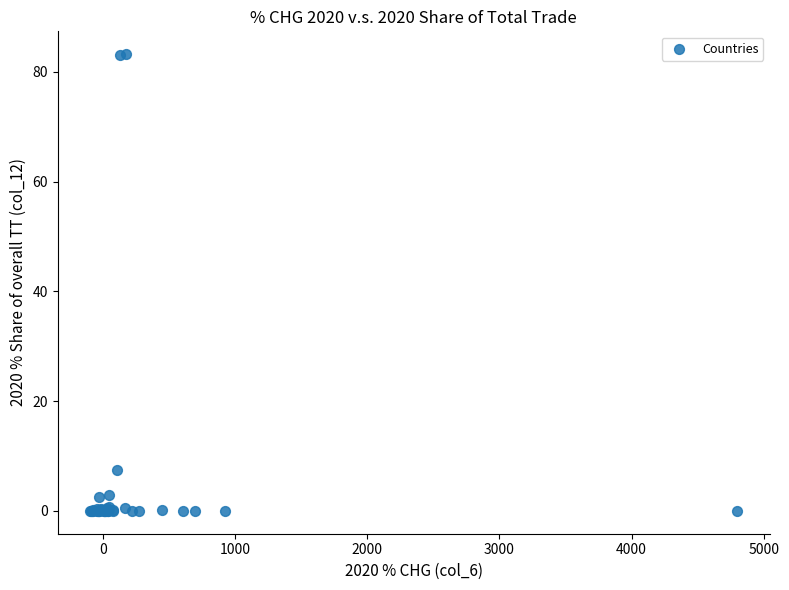

What Y value in the scatter plot is closest to 41?

7.4